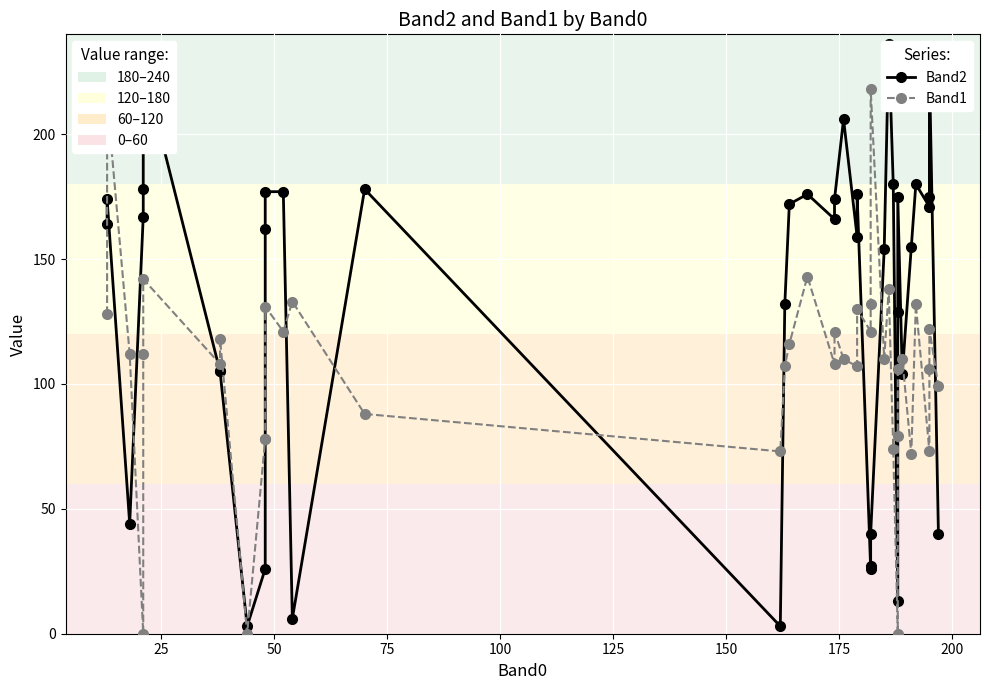

What is the value of the Band1 point at the 36th from the left?

132